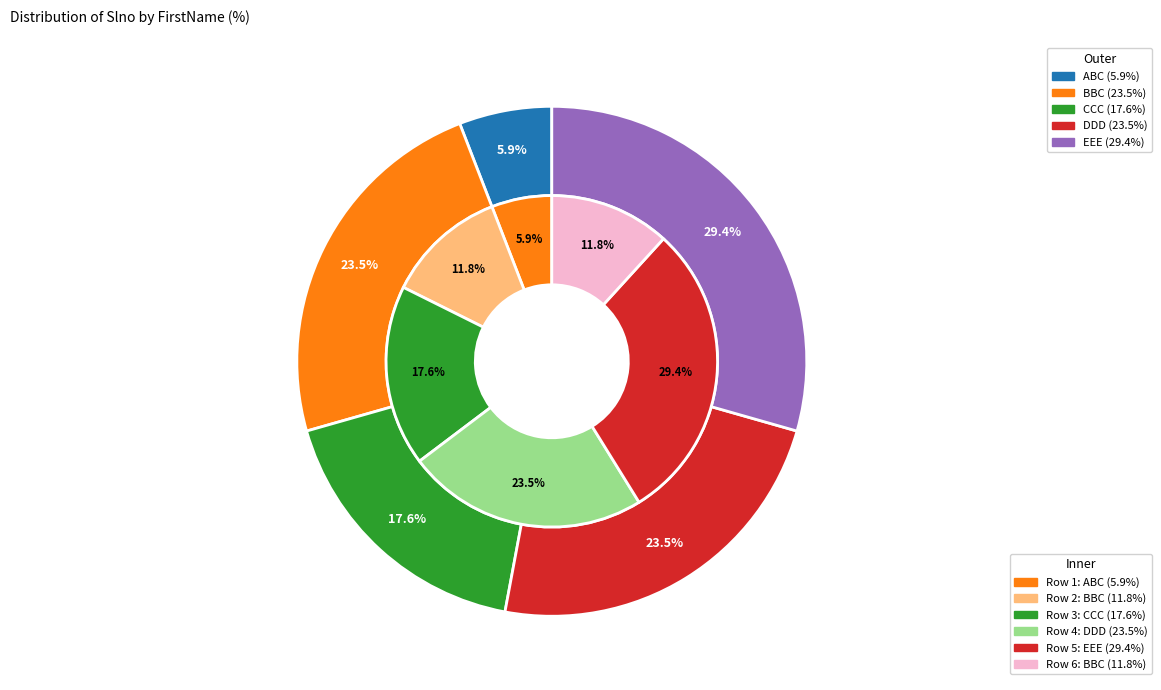

To the nearest percent, what is the average slice percentage?

17%